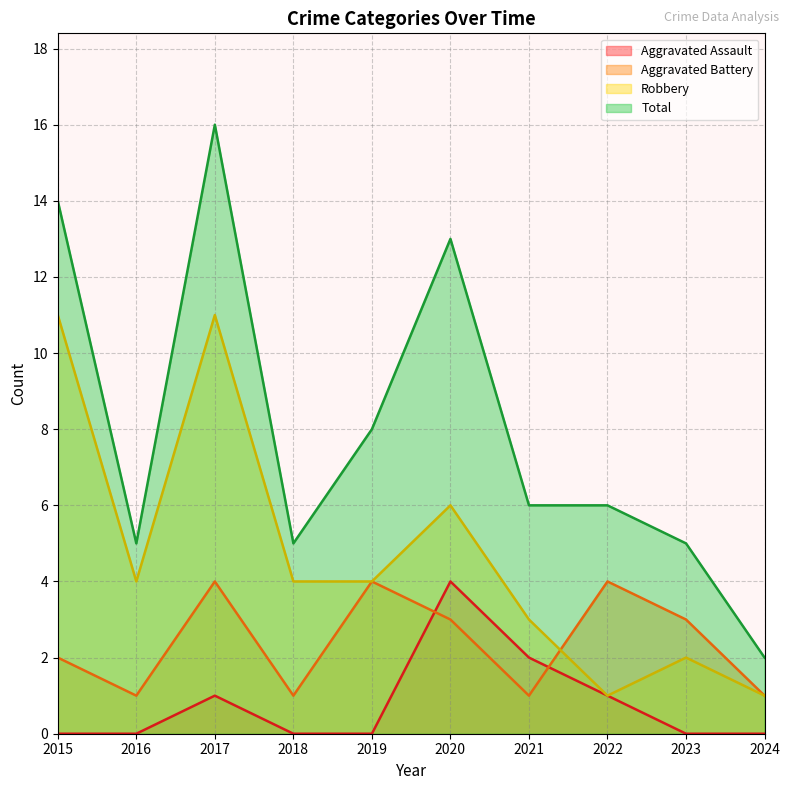

The Aggravated Battery series shows 1 at 2018. True or false?

True